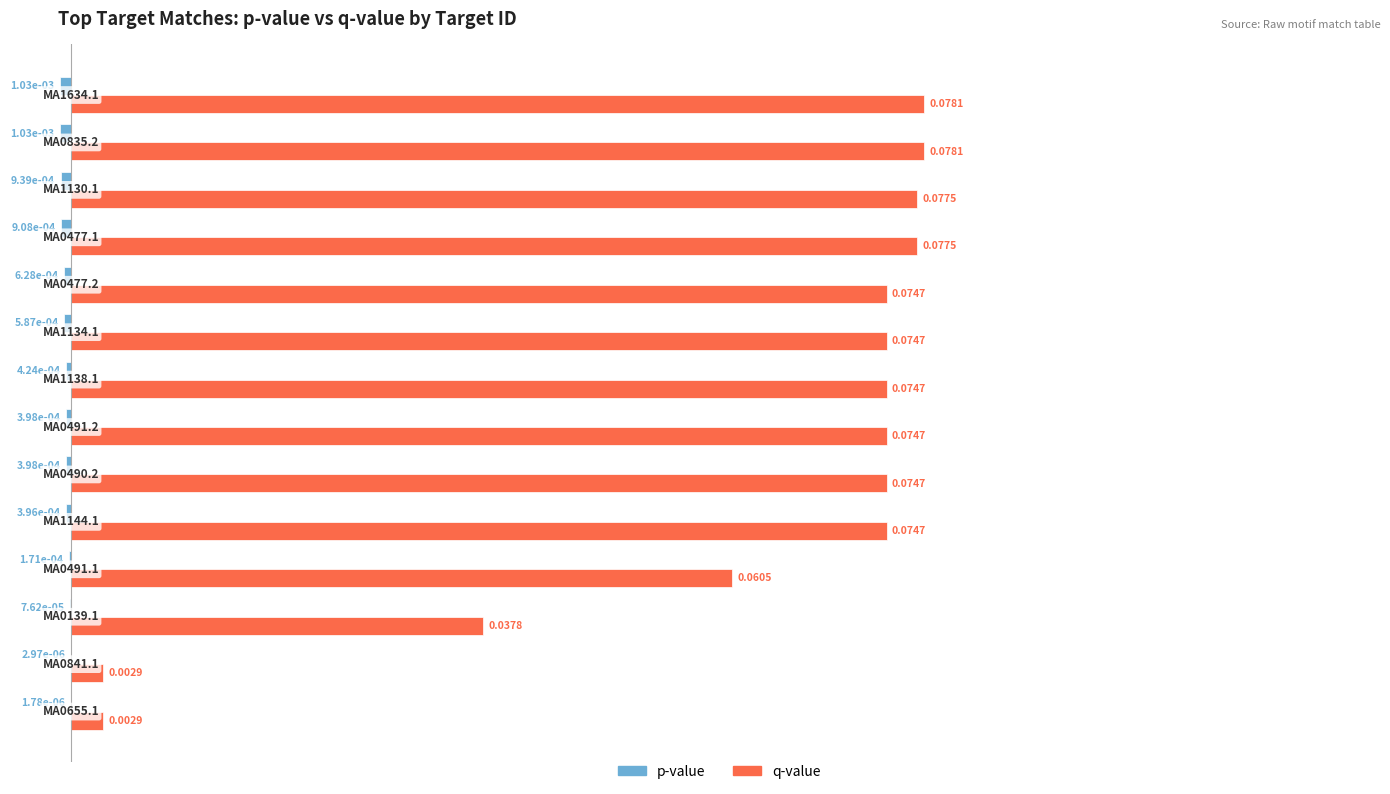

What is the sum of all q-value values?

0.9